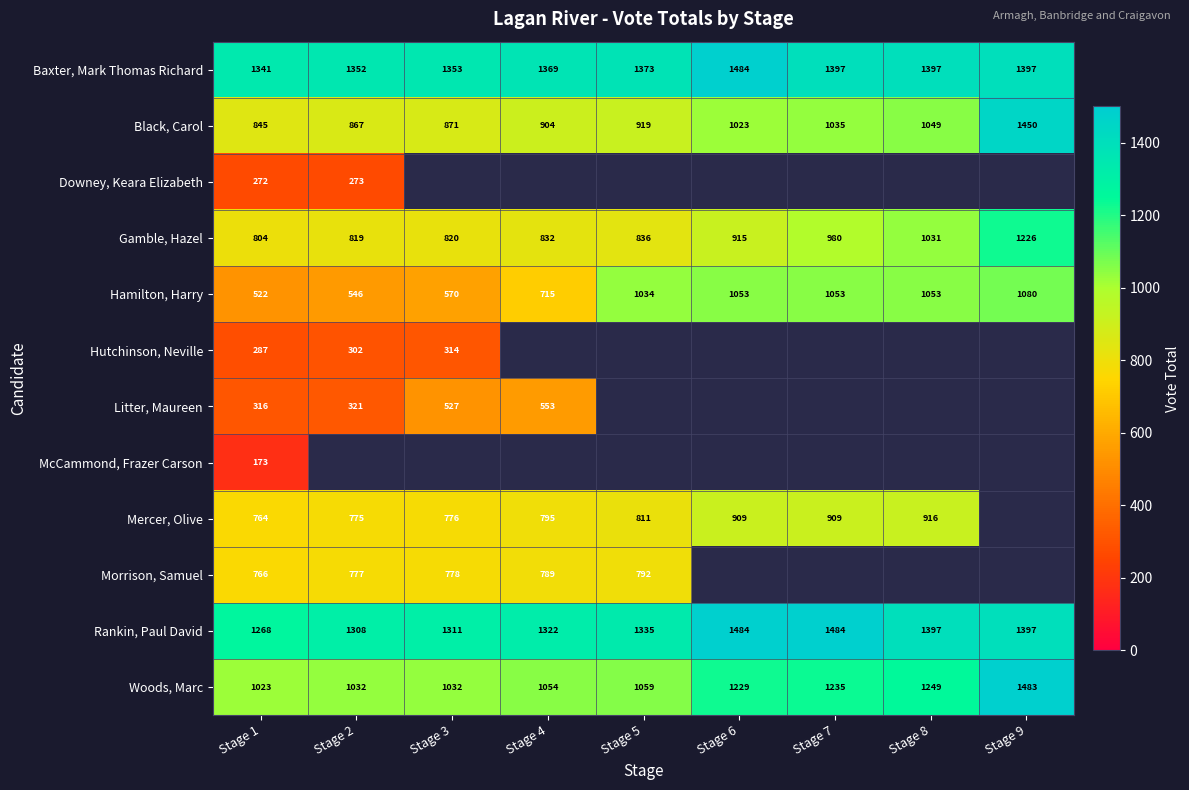

At which label does Baxter, Mark Thomas Richard reach its minimum?

Stage 1